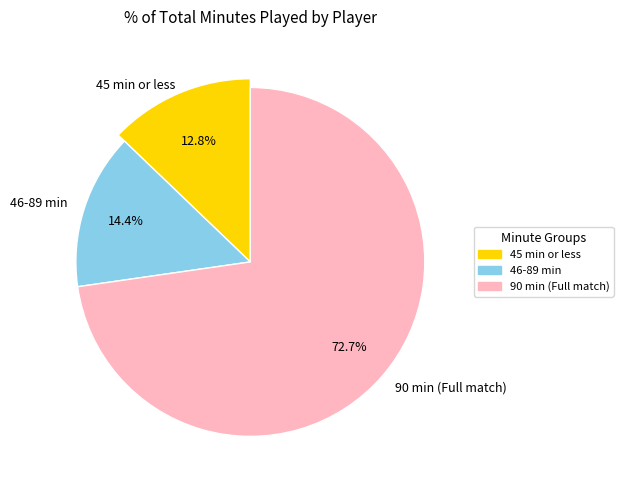

Is it true that Daniel Giménez Hernández is 21% of the pie?

False